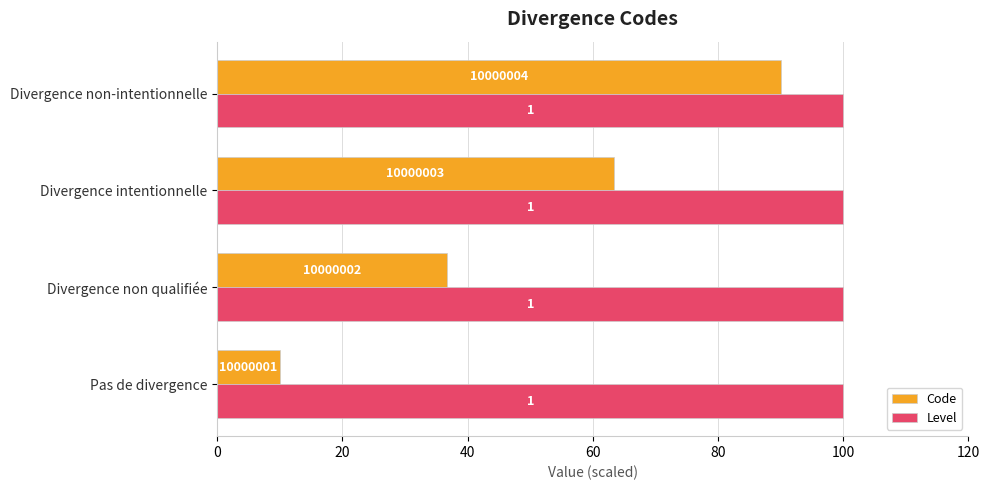

What are all the series names shown in the legend?

Code, Level